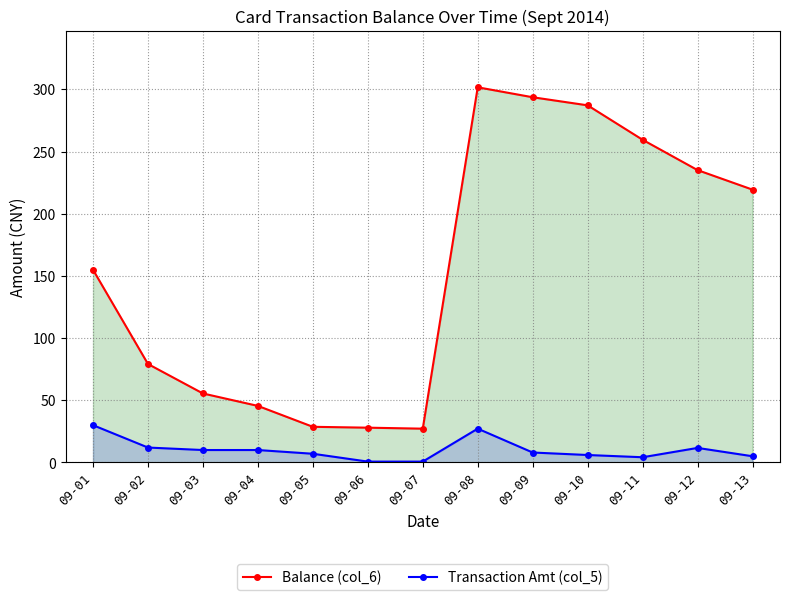

Reading right to left, what are all the values shown in this chart?

Balance (col_6): 09-13=219.4	09-12=235.1	09-11=259.5	09-10=287.2	09-09=293.7	09-08=301.7	09-07=27.2	09-06=28.0	09-05=28.7	09-04=45.5	09-03=55.5	09-02=79.2	09-01=155.0
Transaction Amt (col_5): 09-13=5.0	09-12=11.7	09-11=4.2	09-10=6.0	09-09=8.0	09-08=27.2	09-07=0.7	09-06=0.7	09-05=7.0	09-04=10.0	09-03=10.0	09-02=12.0	09-01=30.0